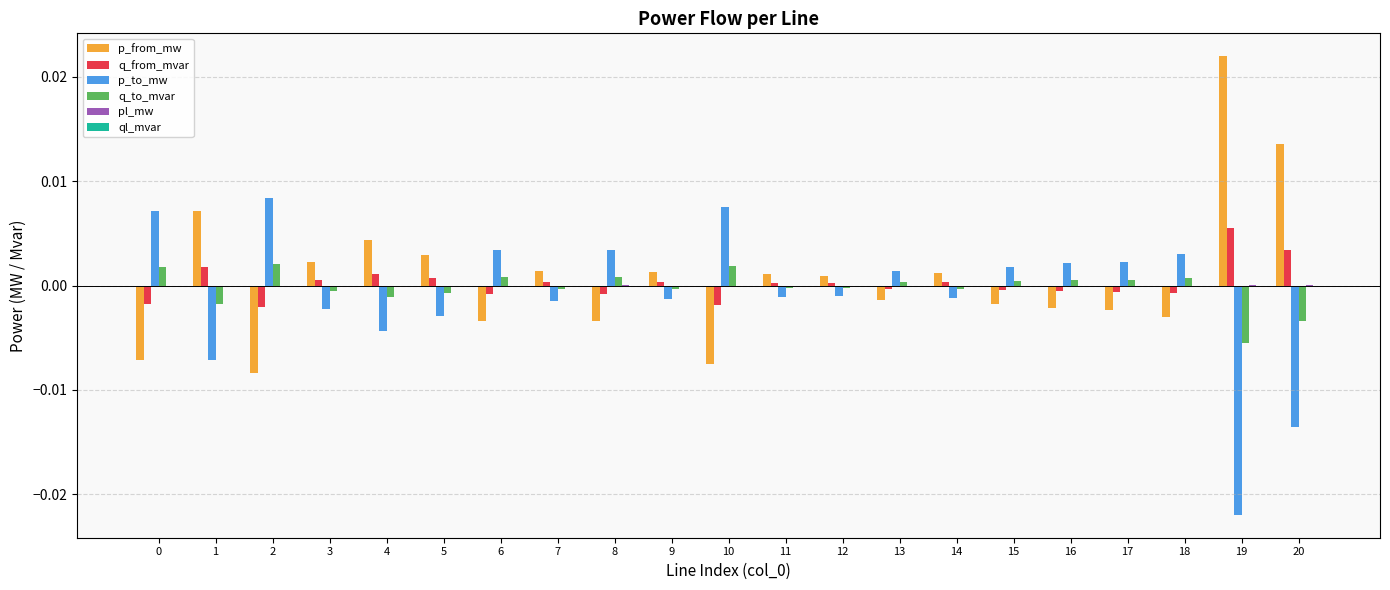

The value of q_to_mvar at 11 is -0.0. True or false?

True